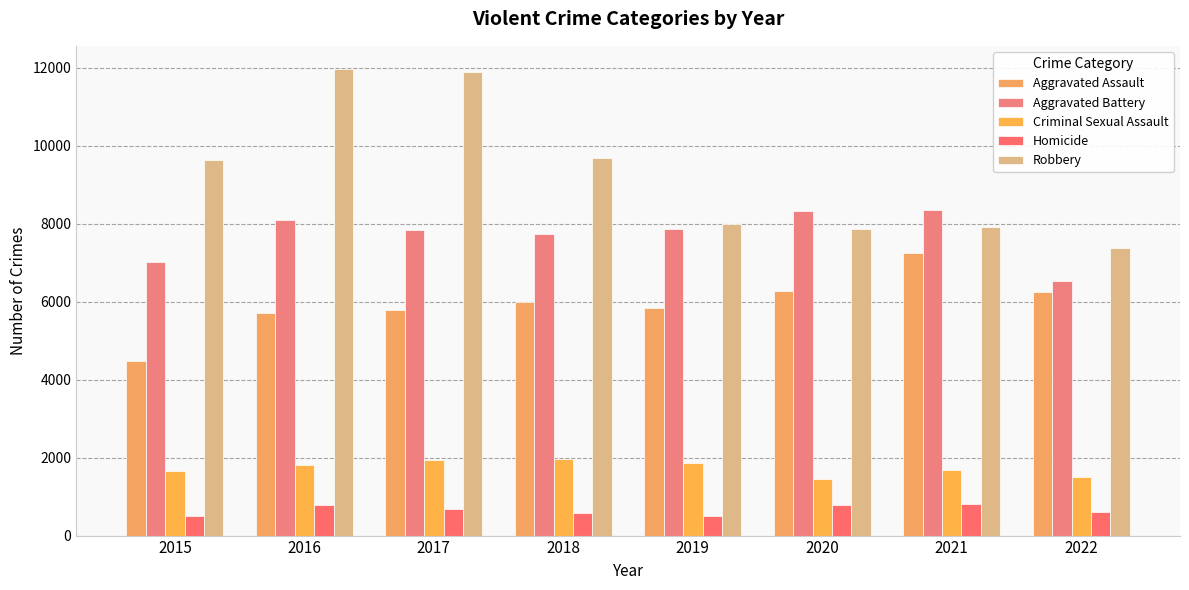

Which series changed the most between 2015 and 2017?

Robbery